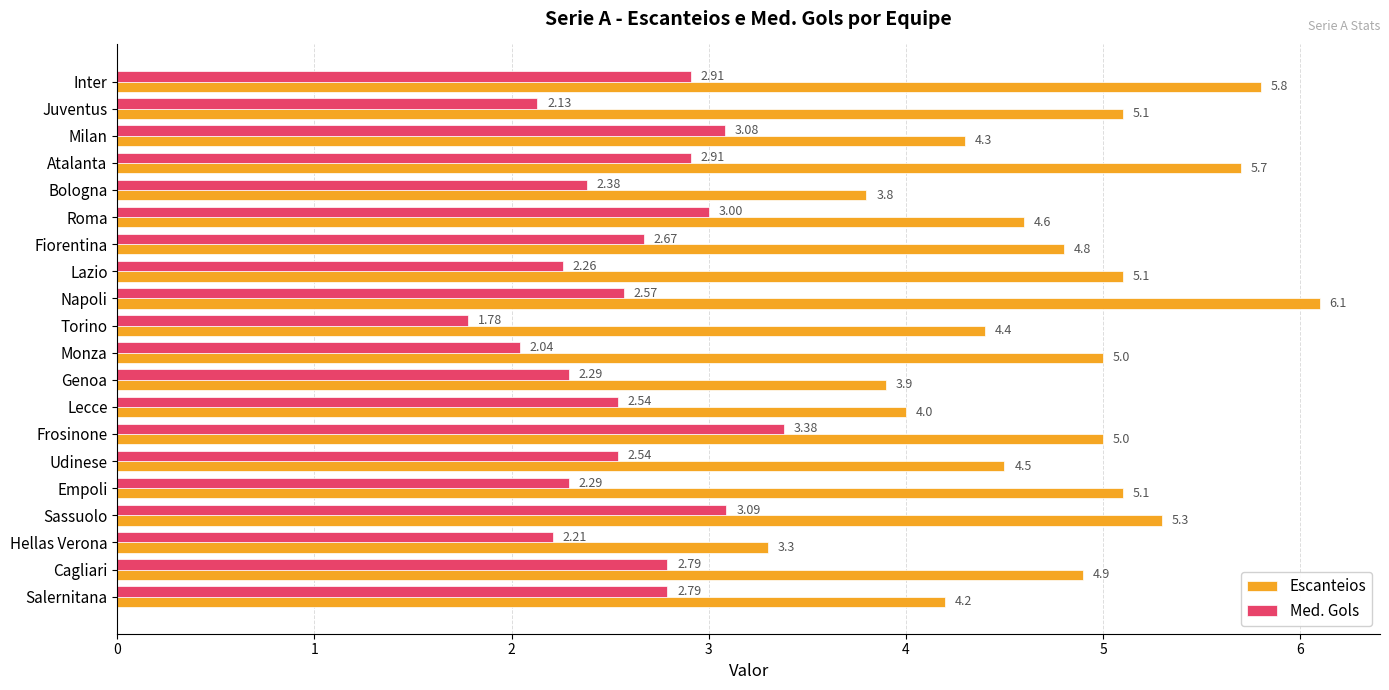

Between Bologna and Genoa, which series saw the biggest shift?

Escanteios